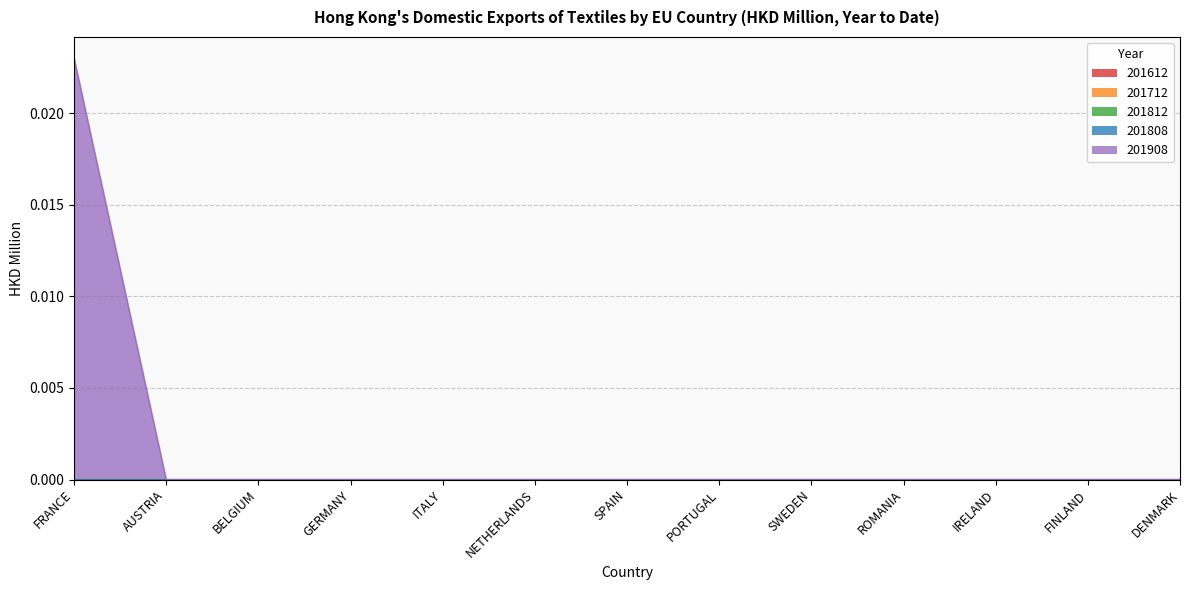

True or false: 201712 and 201808 cross at least once.

False